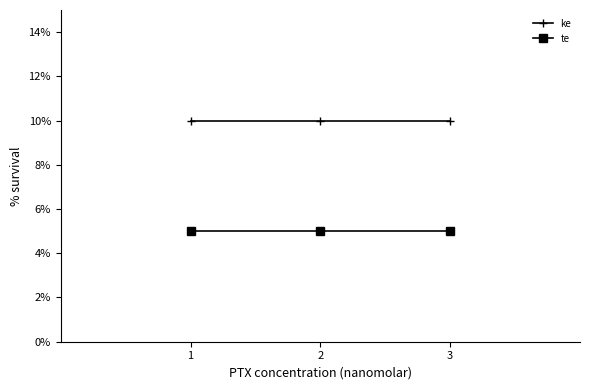

Reading left to right, list all the values displayed in this chart.

ke: 0.1	0.1	0.1
te: 0.1	0.1	0.1